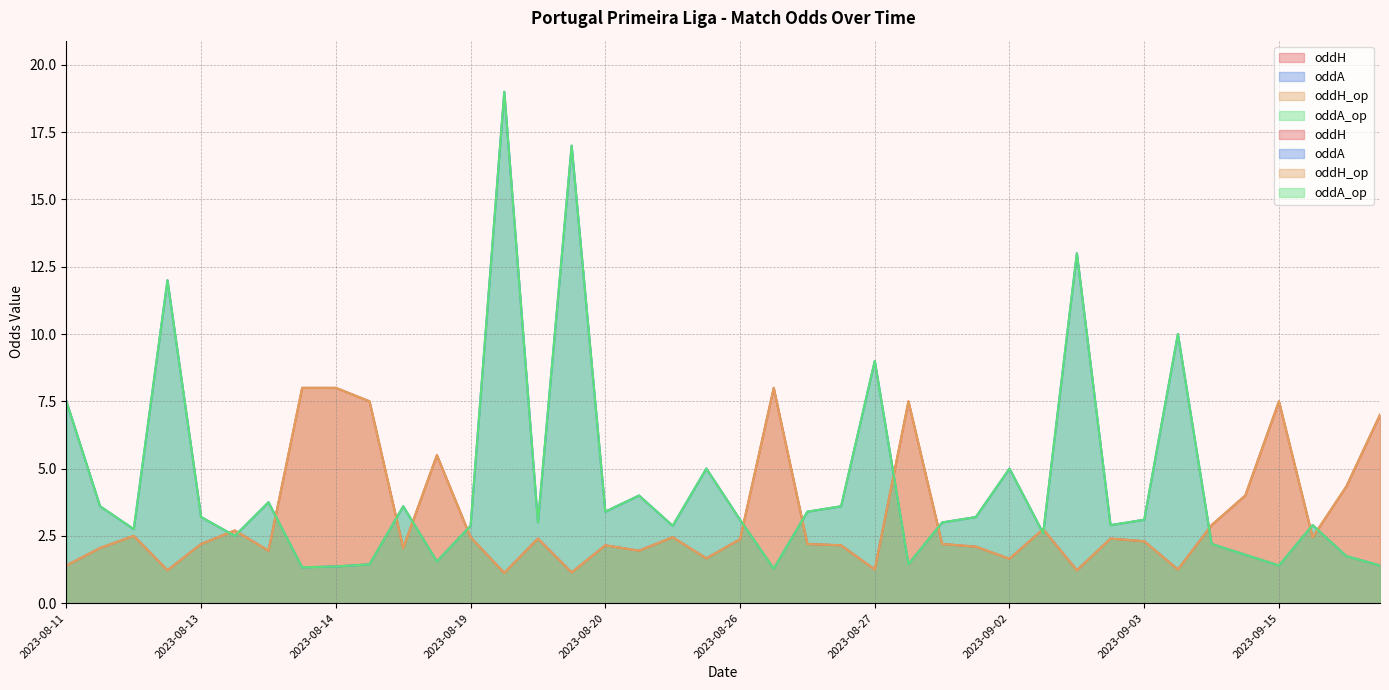

After their last crossing, which series has the higher values: oddA or oddH_op?

oddH_op